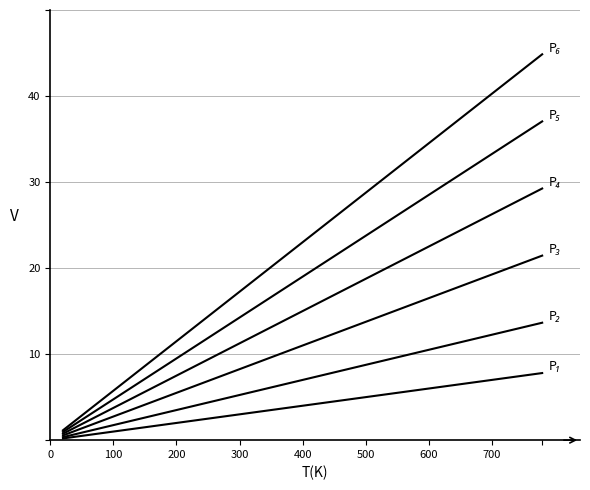

The P₃ series shows 11.3 at 300. True or false?

False